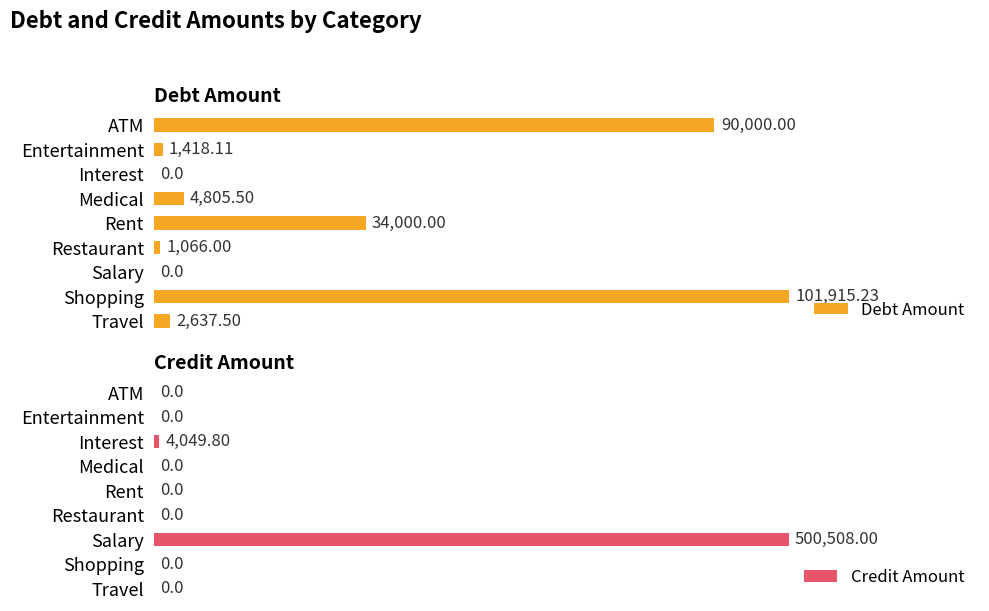

At which label is Credit Amount closest to 50?

Interest